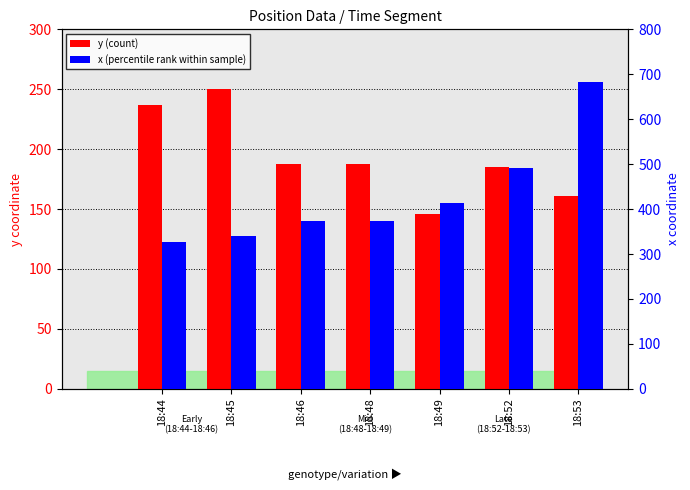

What is the value of the y (count) bar at the 5th from the left?

146